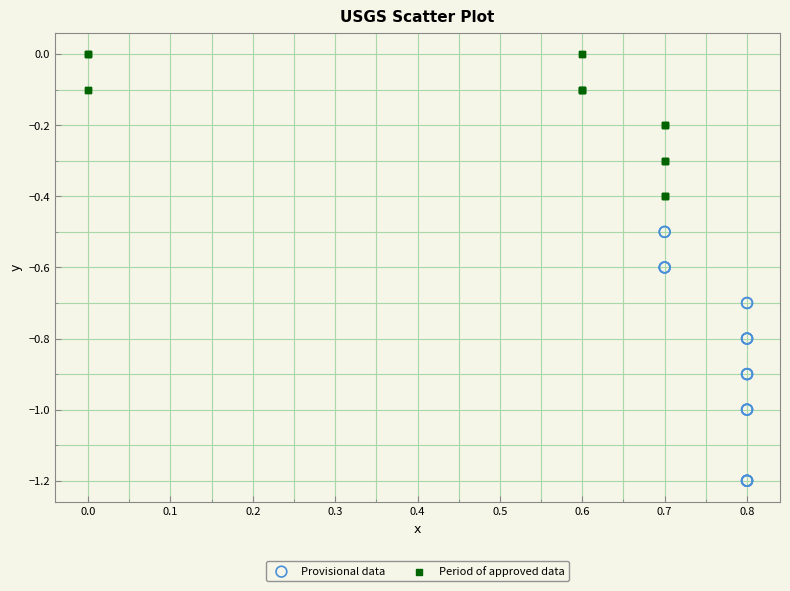

What are all the series names shown in the legend?

Provisional data, Period of approved data